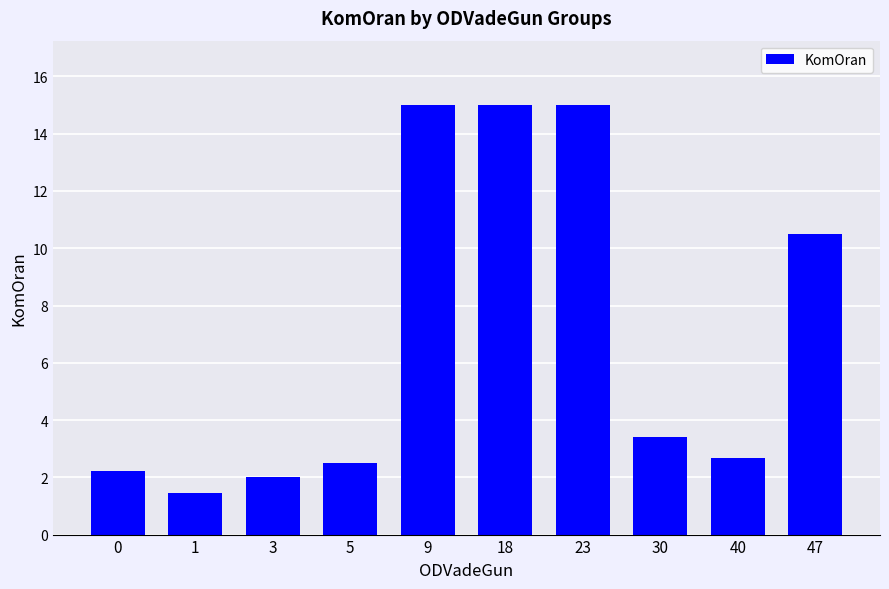

Which category has the lowest value across all series?

1